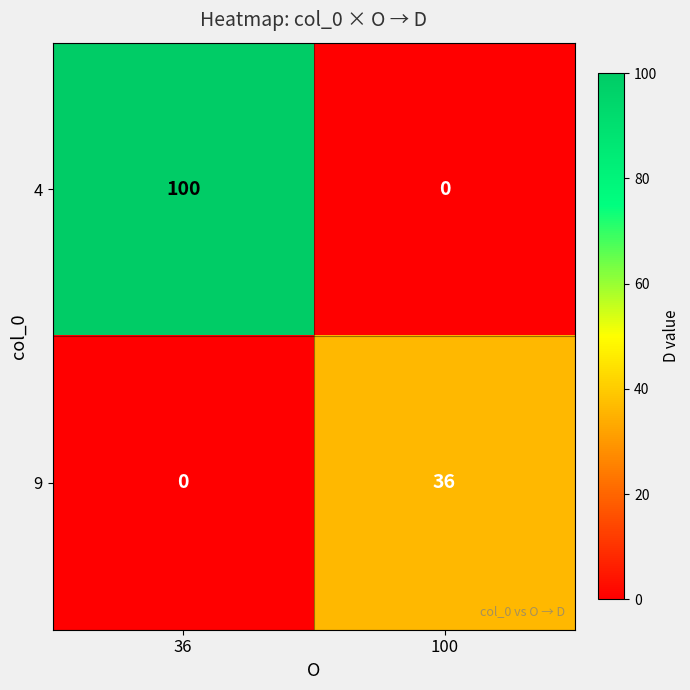

What is the average value of the 9 series?

18